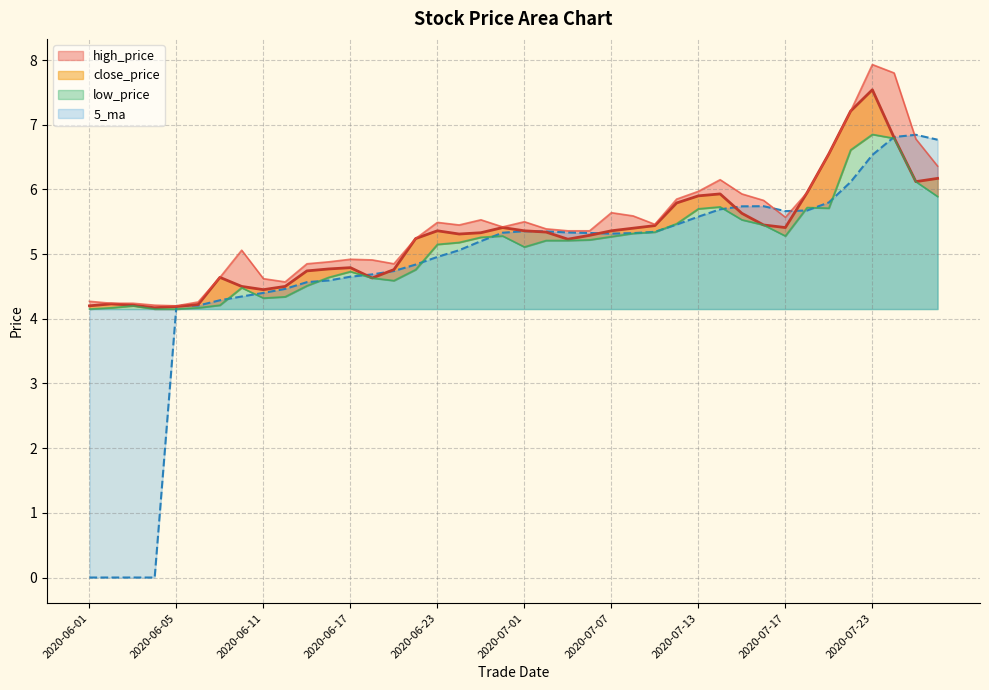

What is the difference between the maximum and minimum values in the high_price series?

3.7